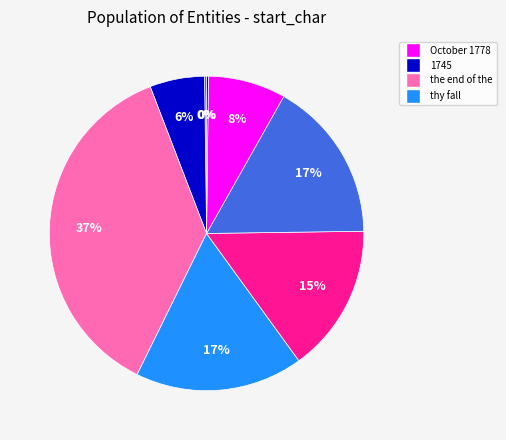

Rank the categories by value from lowest to highest.

7, 0, 1, 6, 4, 5, 3, 2